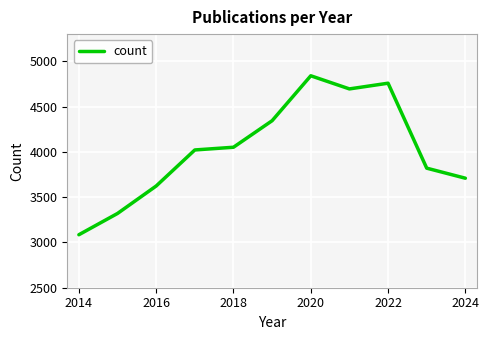

What is the difference between the maximum and minimum values?

1755